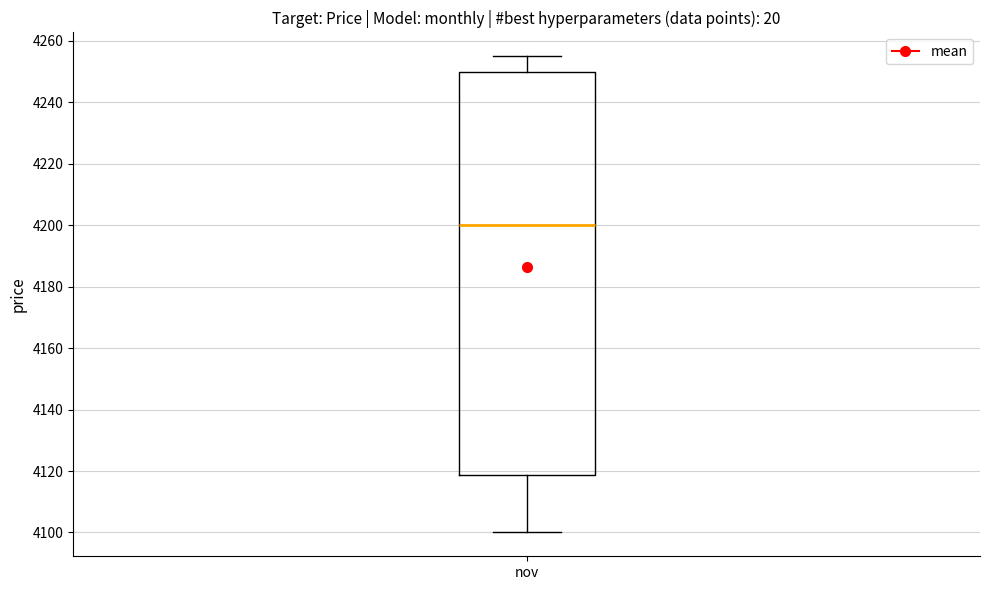

Read this box plot against the y-axis: the position of the median line, the range covered by the box, and the ends of both whiskers. The values are not printed on the chart, so give them approximately, as read against the axis.

median 4200, box 4118 to 4250, whiskers 4100 to 4256